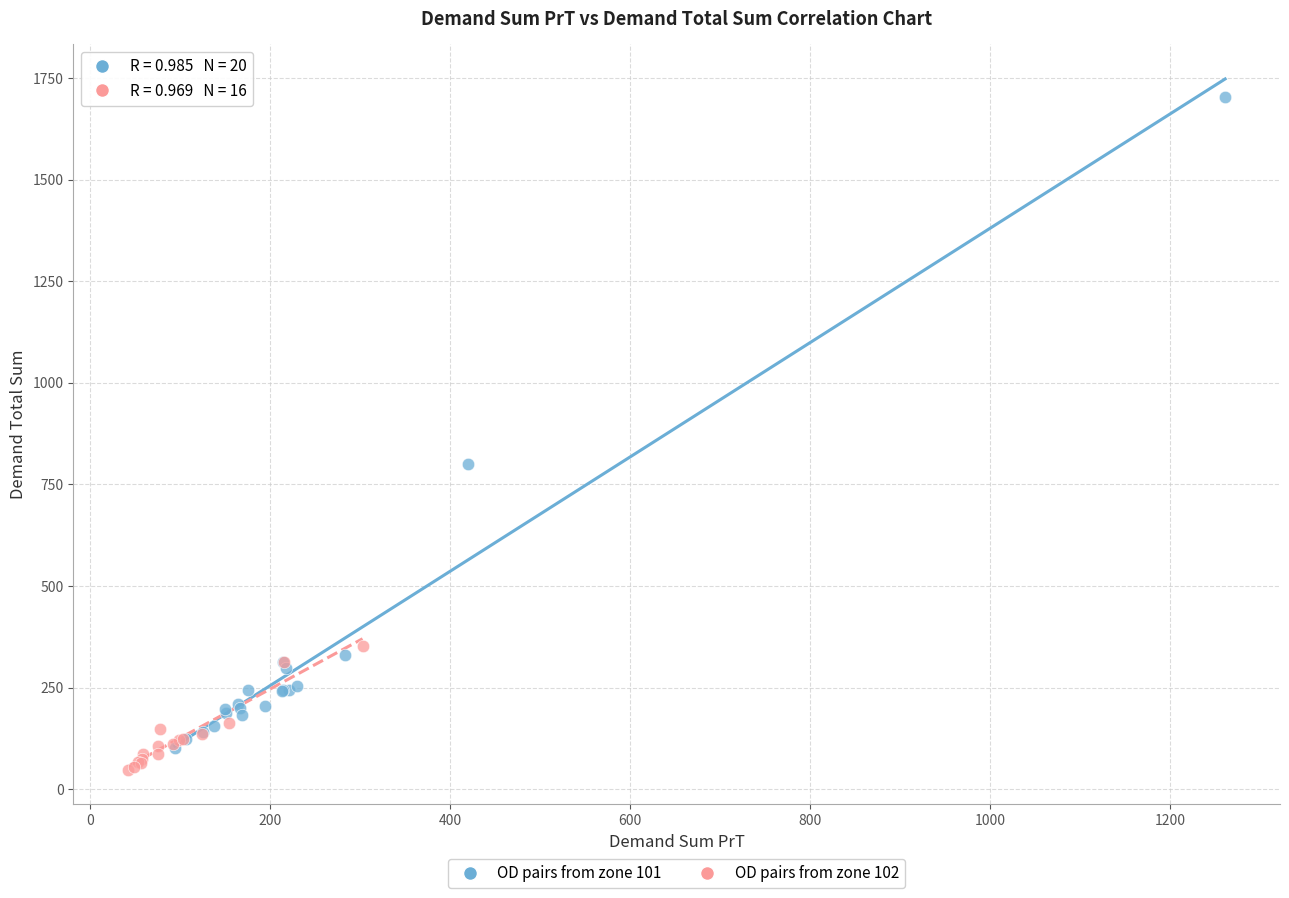

Which series reaches the maximum Y coordinate?

OD pairs from zone 101